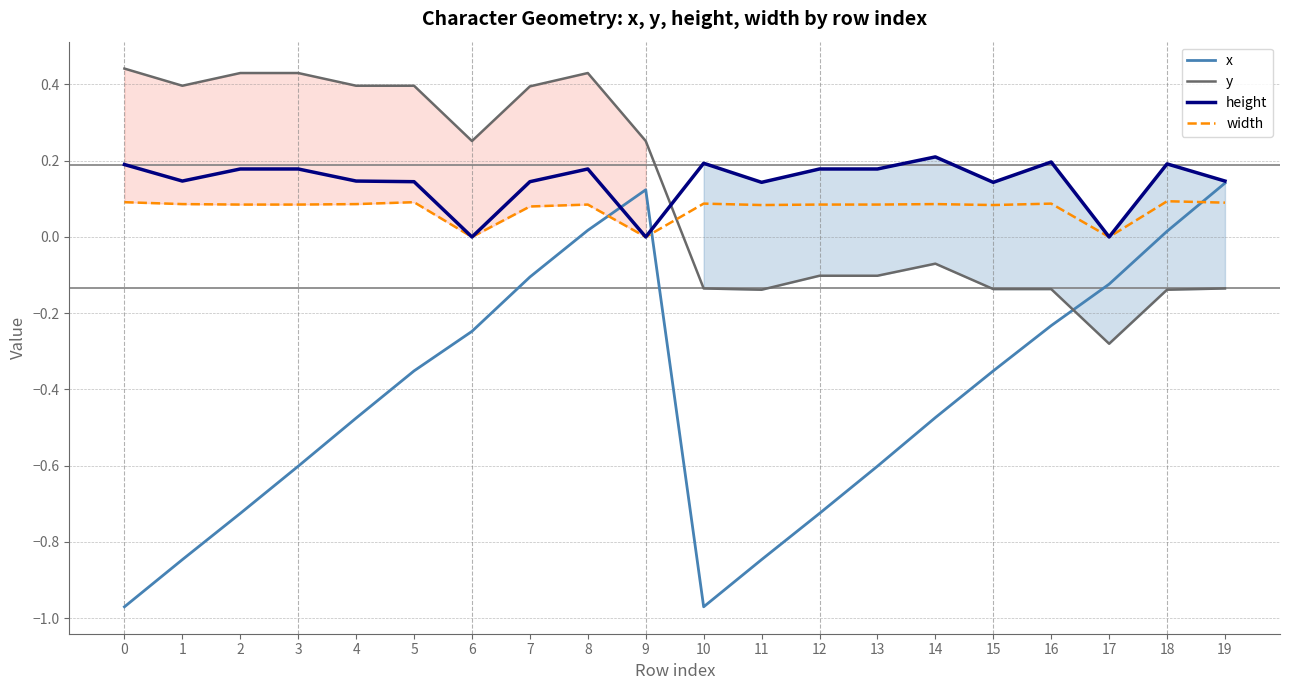

True or false: x and width cross at least once.

True